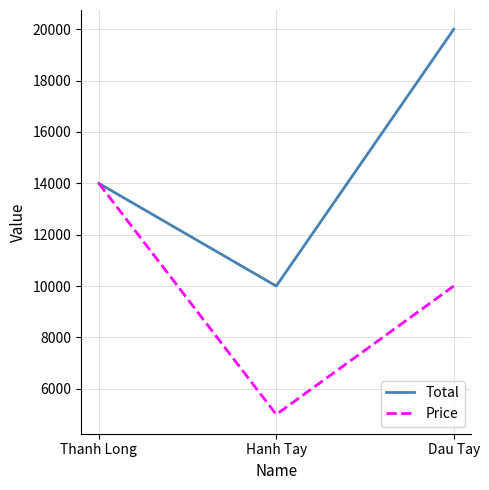

What is the lowest value of the Price series?

5000